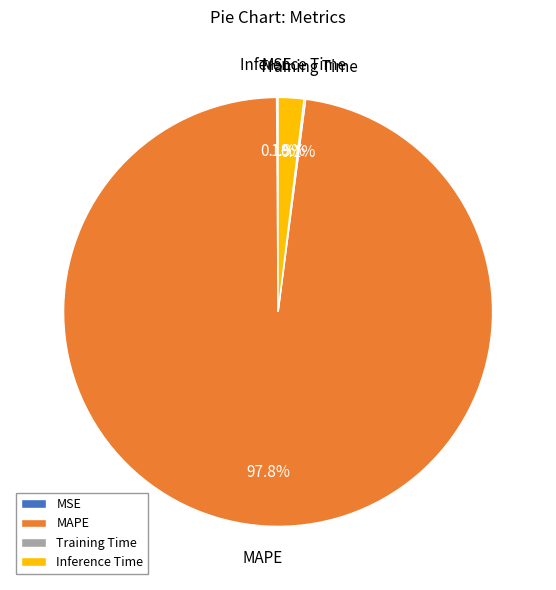

What percentage is NOT represented by Inference Time?

98.1%